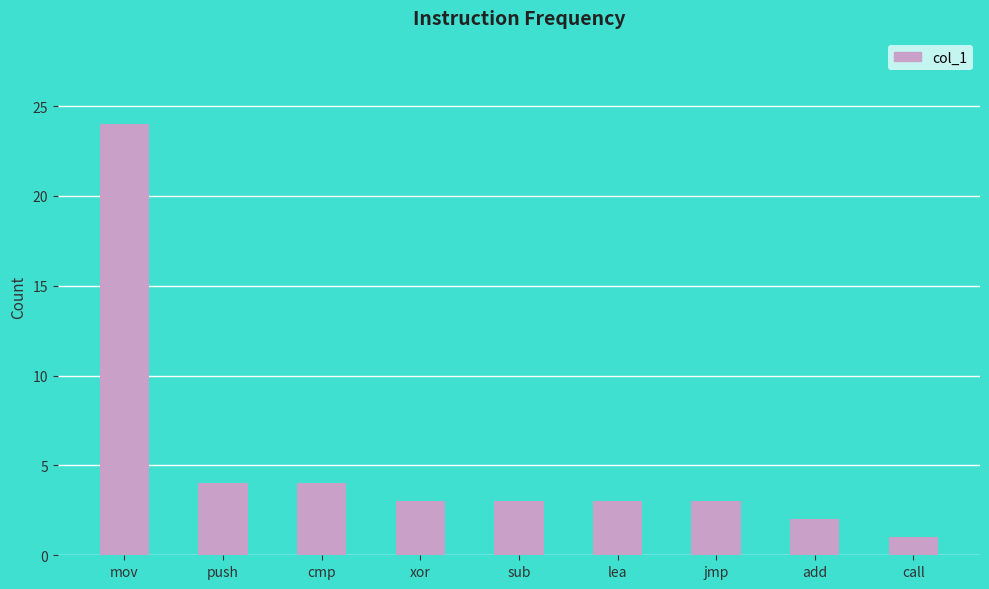

What is the value of the 8th bar from the left?

2